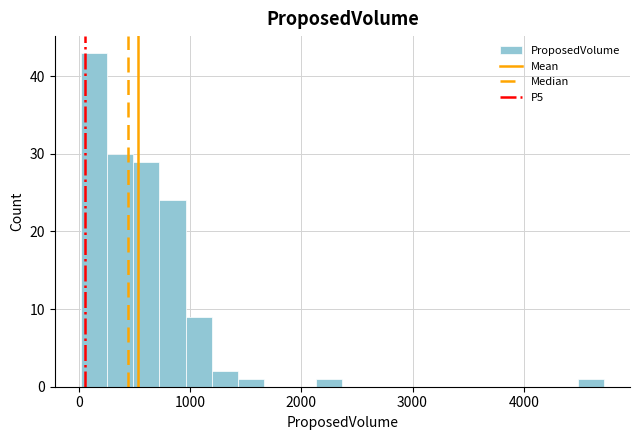

Read against the x-axis, roughly where is the centre of the tallest bar?

100